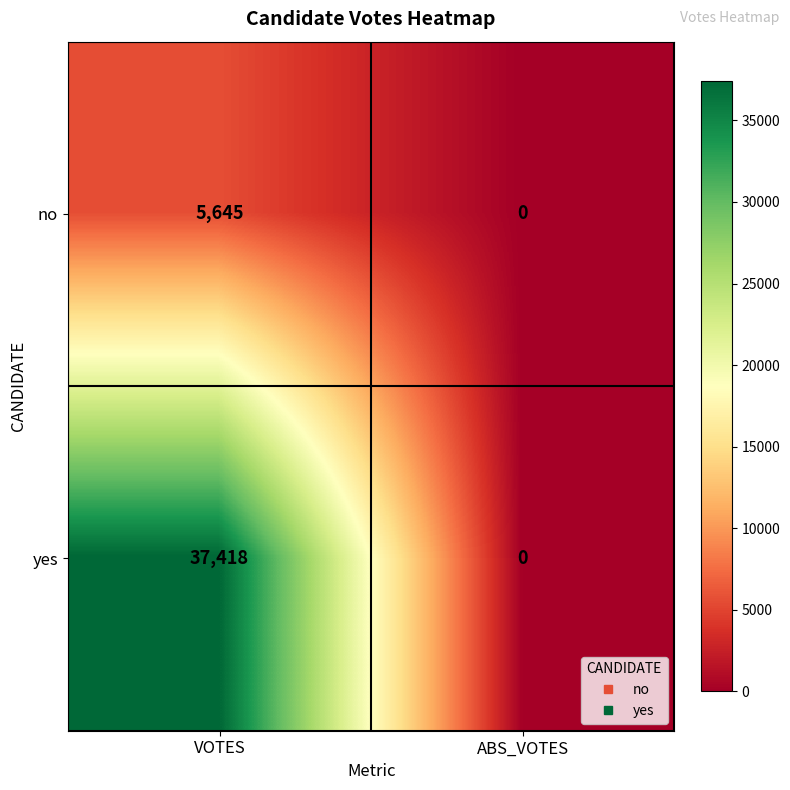

Which series has the largest total across all categories?

yes